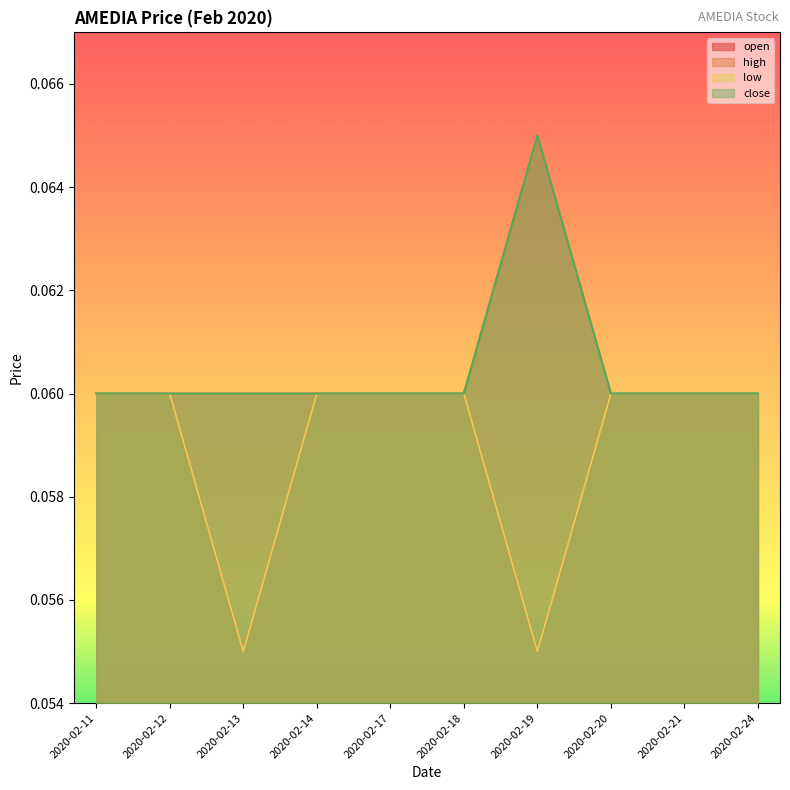

Rank the series at 2020-02-18 from highest to lowest value.

open, high, low, close